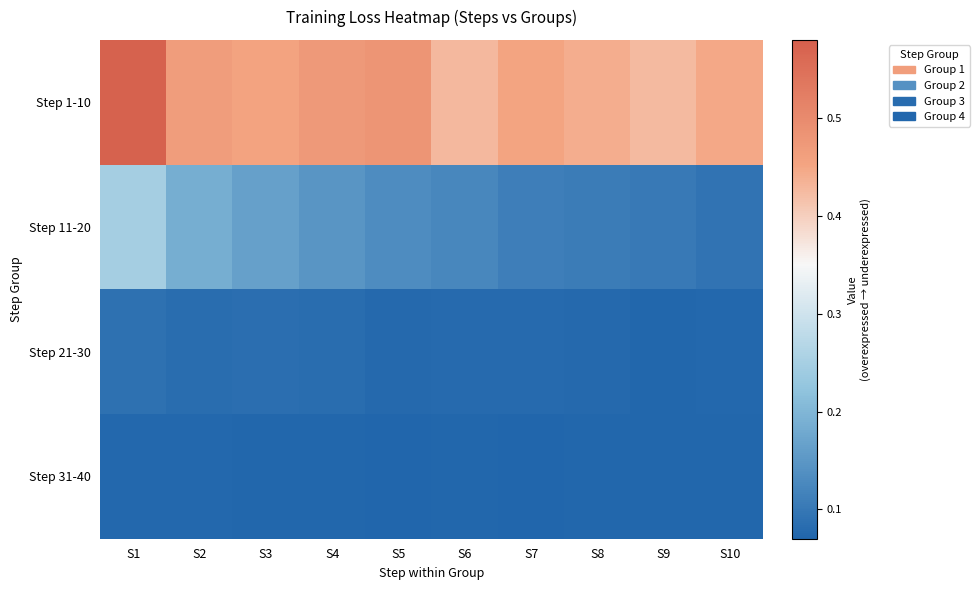

Which has a higher value, S10 or S5?

S5